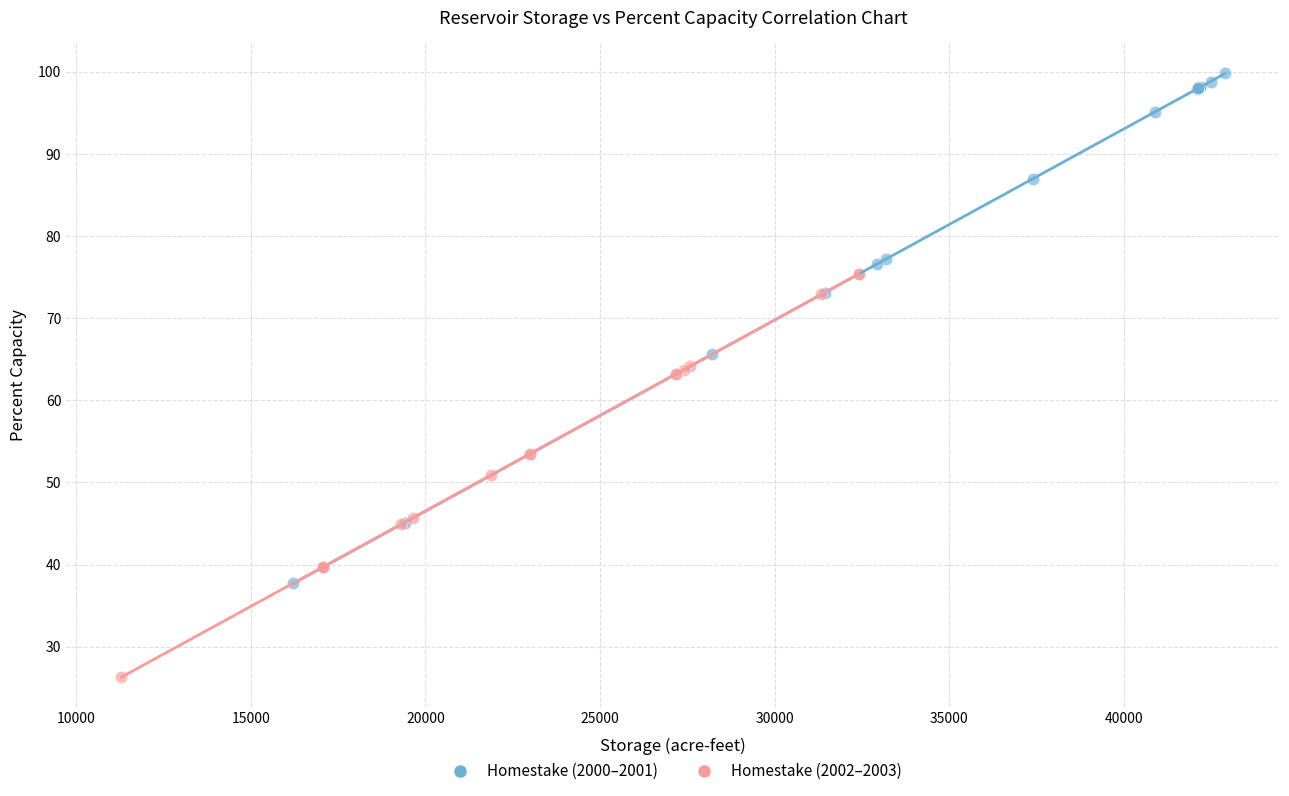

Which series has the largest Y range (max minus min)?

Homestake (2000–2001)